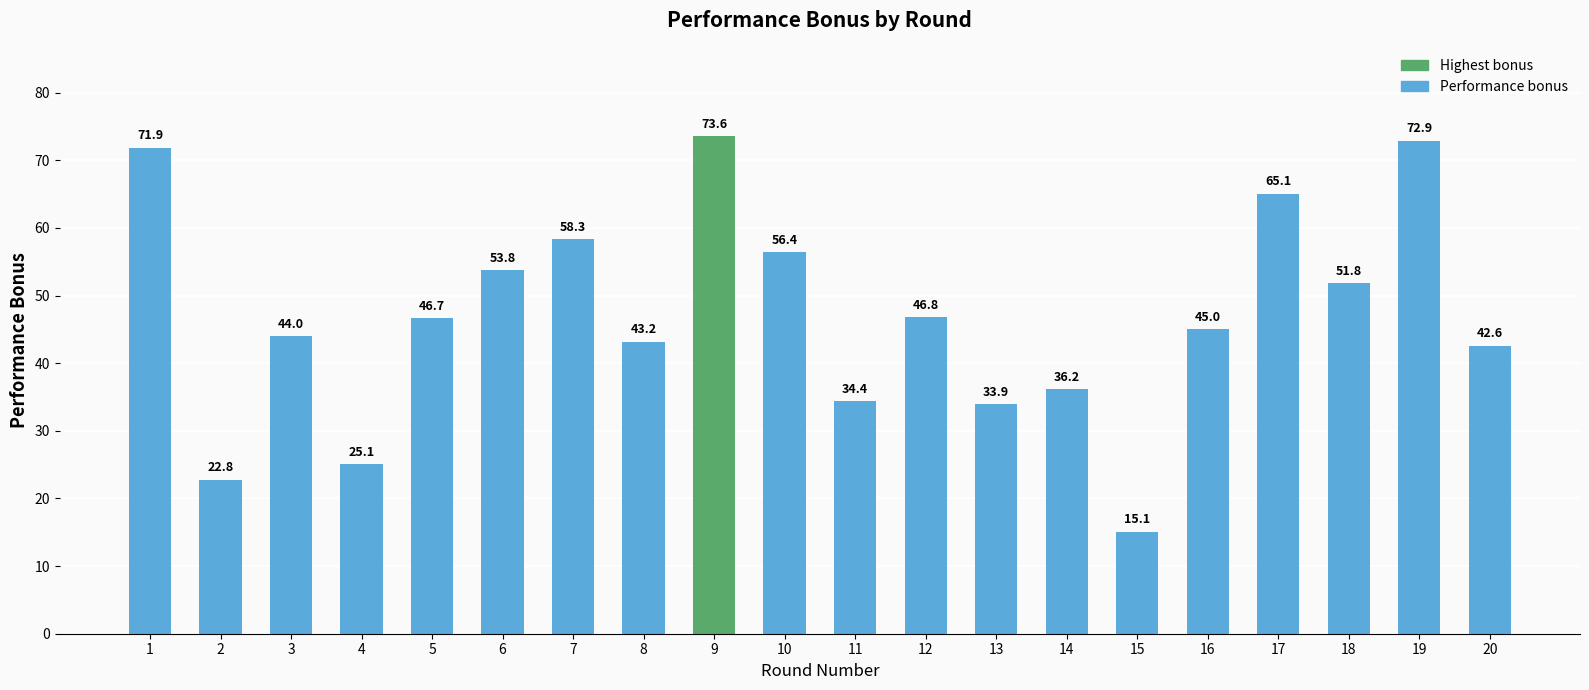

Which label corresponds to the smallest value in the chart?

15